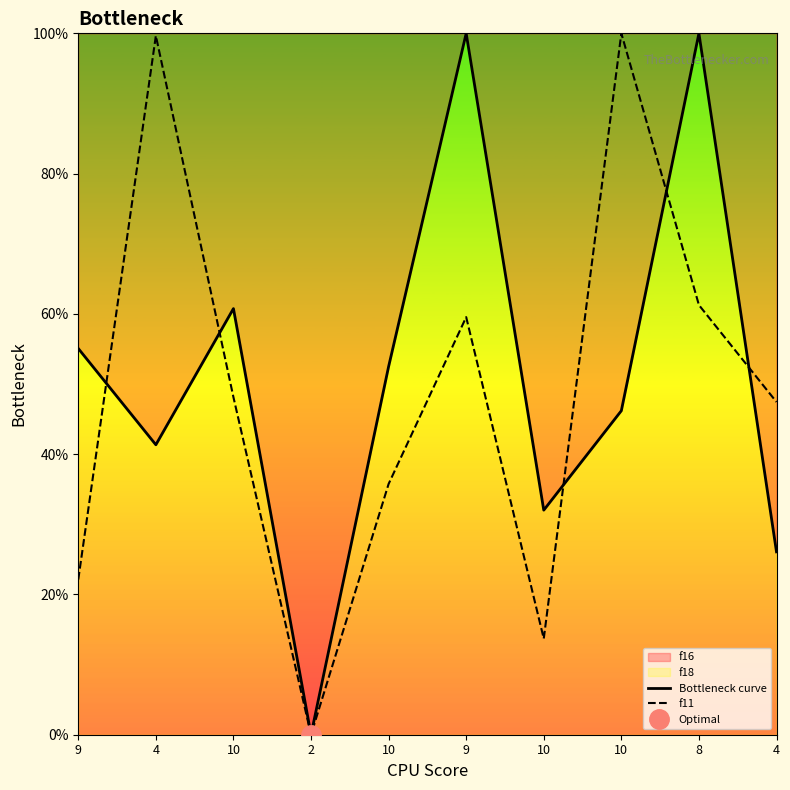

Which label corresponds to the smallest value in the chart?

2